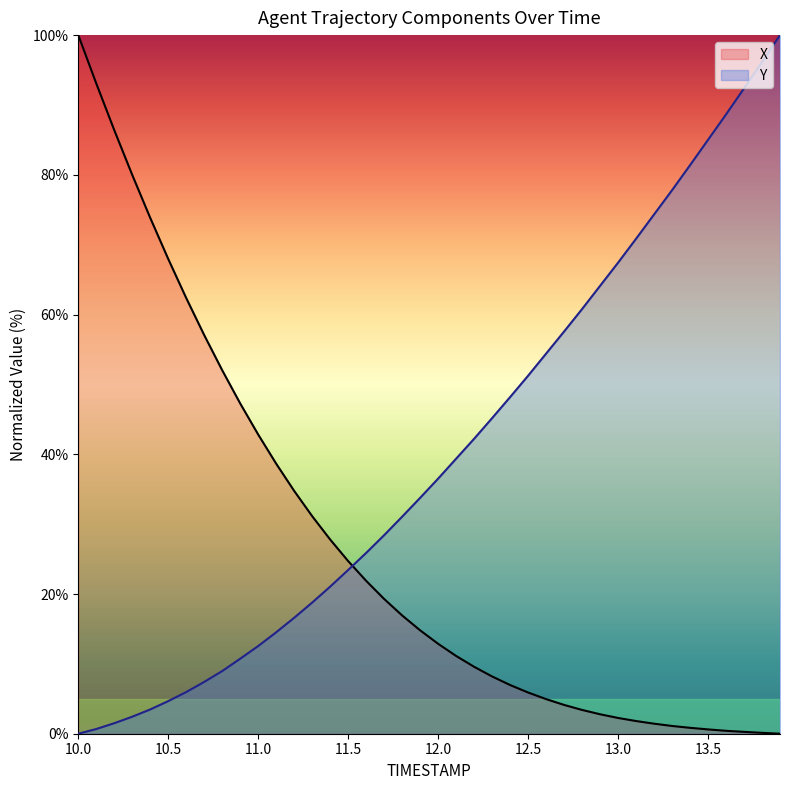

True or false: X has more than 0 points higher than both neighbors.

False